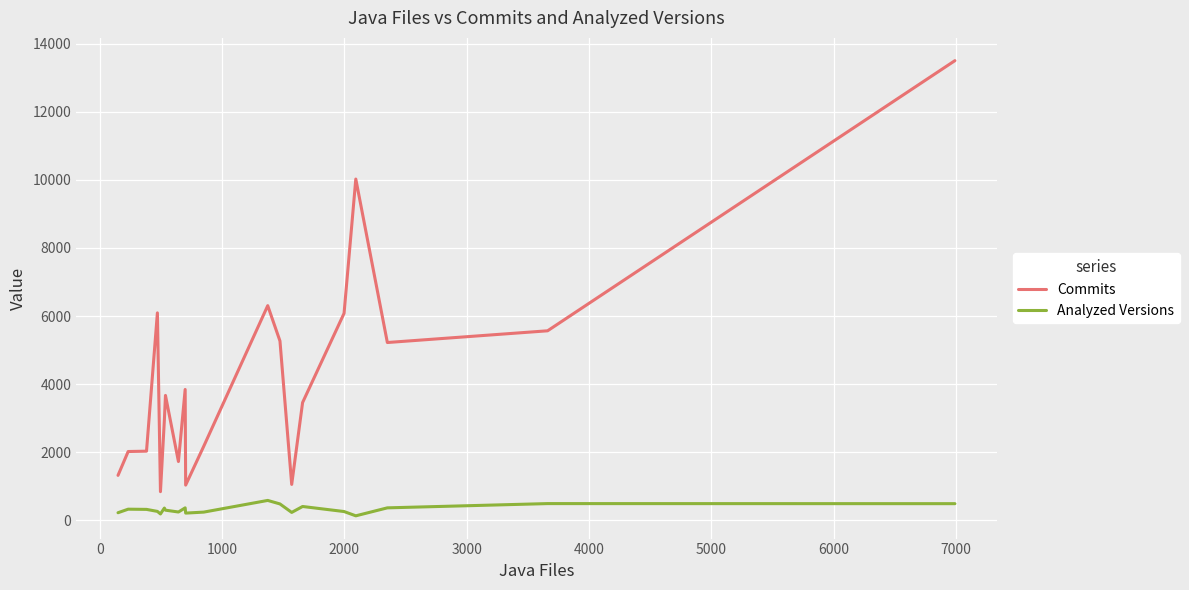

What is the average value of the Commits series?

4212